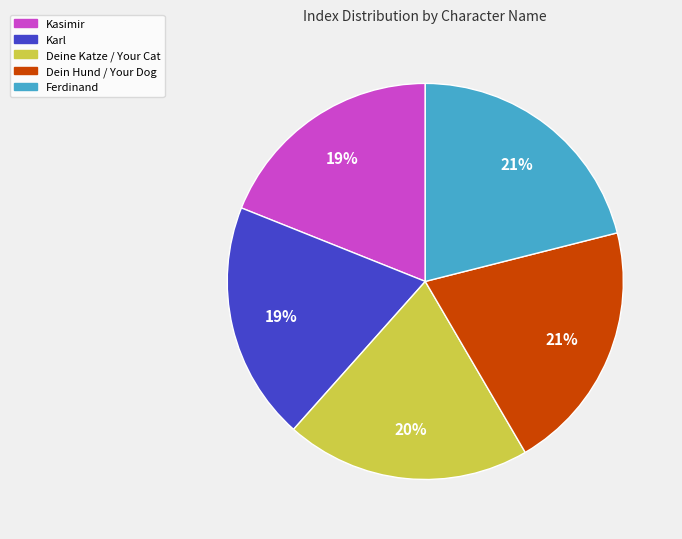

Combined, do Kasimir and Dein Hund / Your Dog account for over 50%?

No